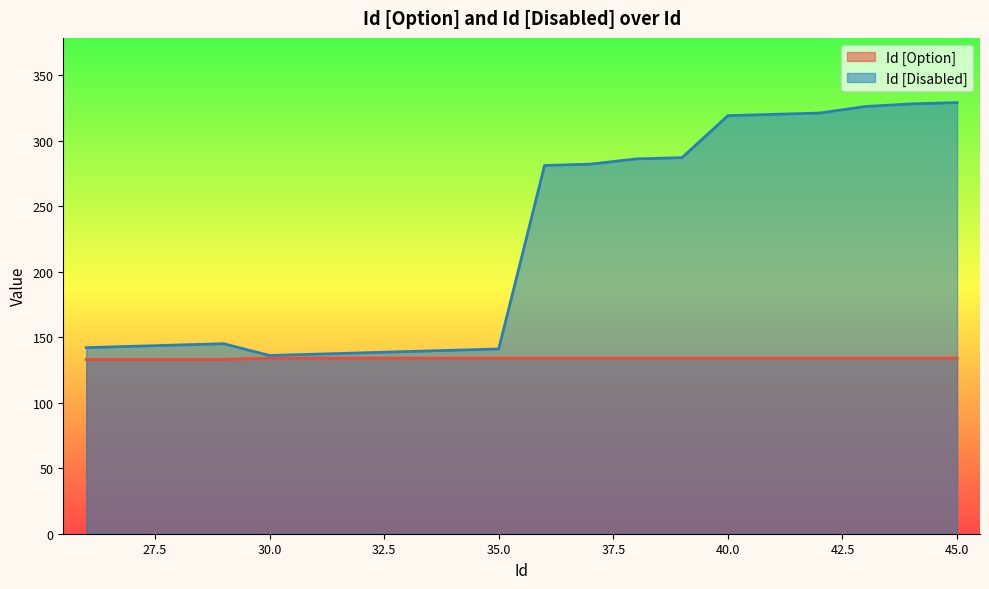

True or false: Id [Disabled] and Id [Option] intersect in this chart.

False